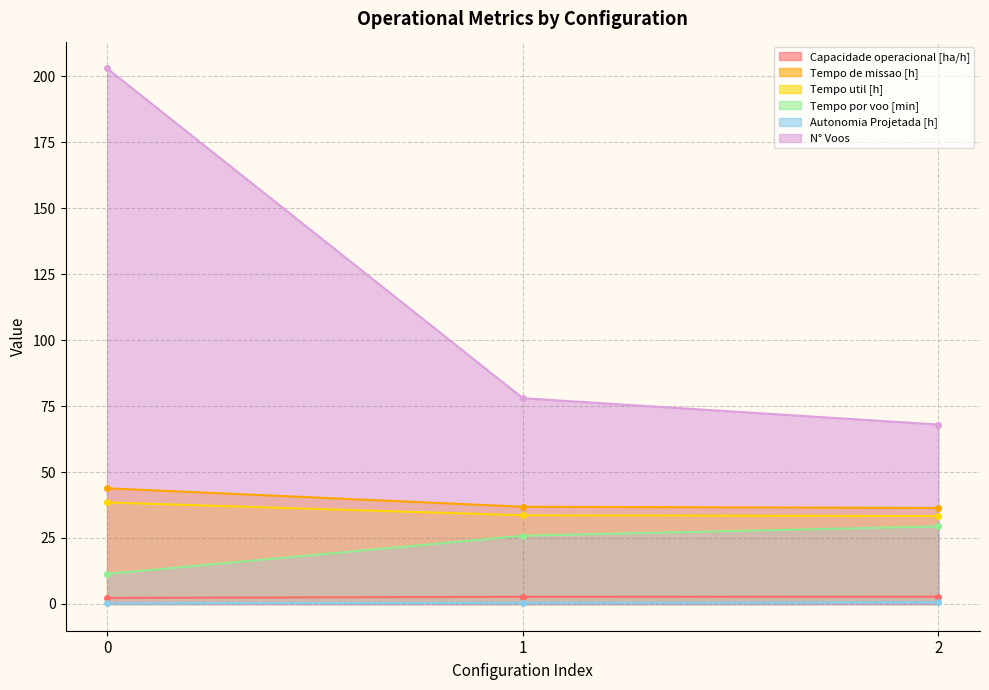

Rank the series at 2 from highest to lowest value.

N° Voos, Tempo de missao [h], Tempo util [h], Tempo por voo [min], Capacidade operacional [ha/h], Autonomia Projetada [h]